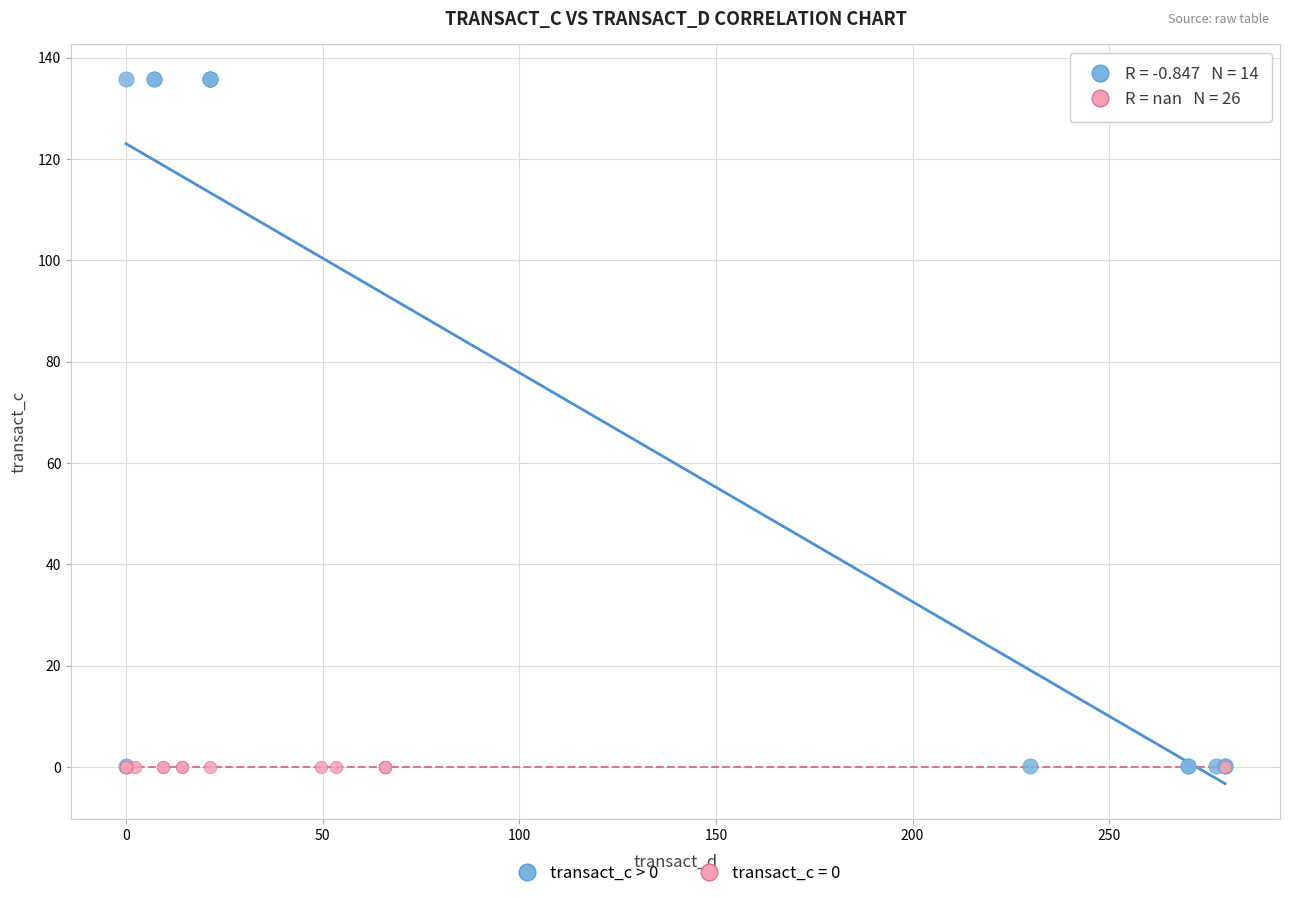

Which series reaches the maximum Y coordinate?

transact_c > 0